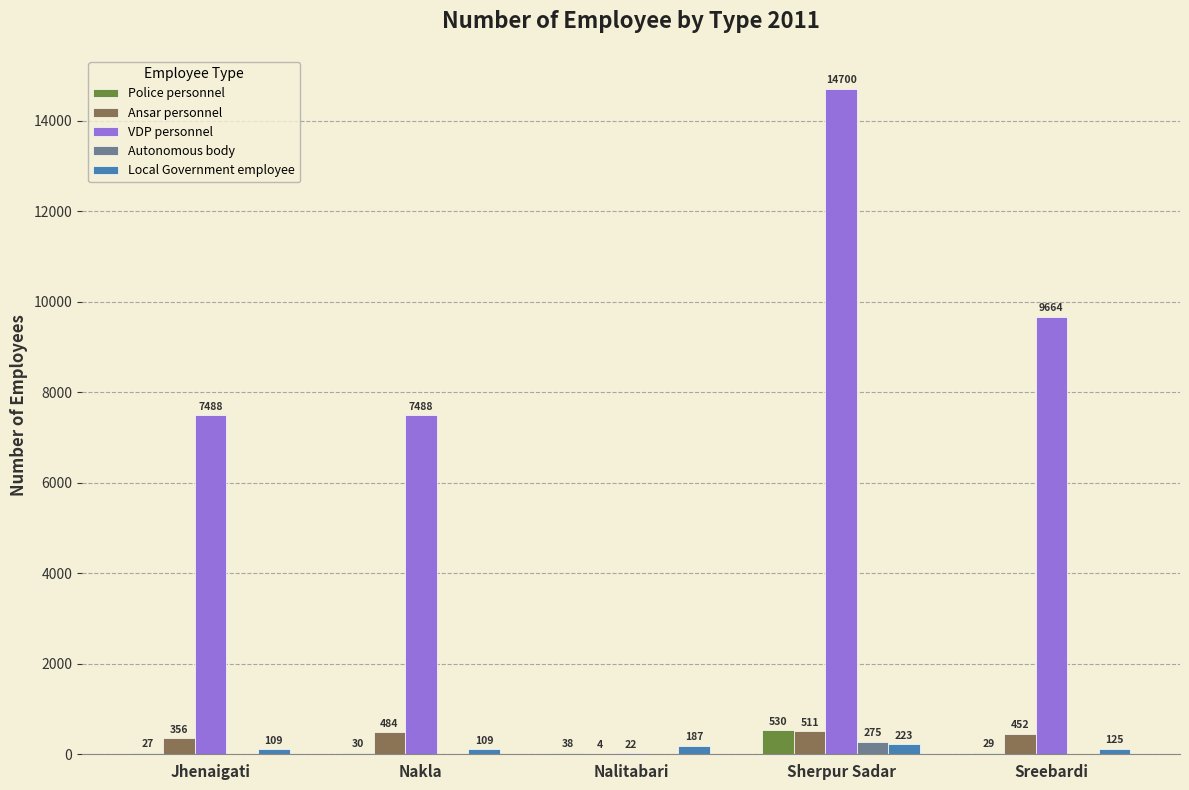

What is the sum of all Local Government employee values?

753